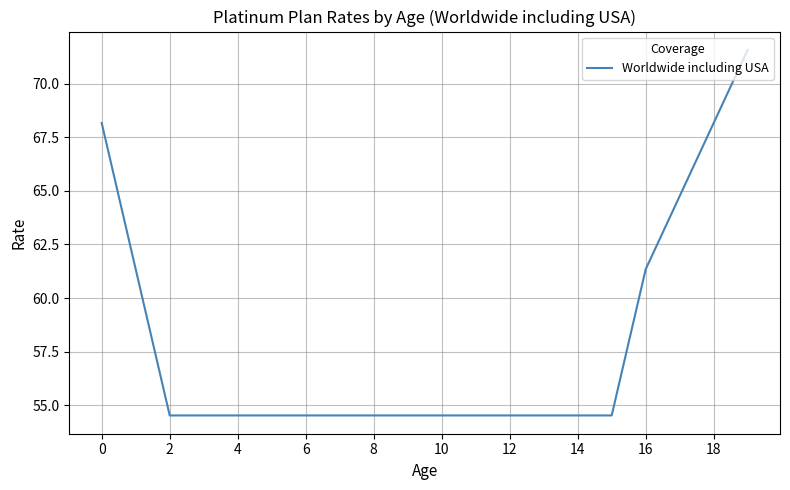

What is the greatest value displayed?

71.6